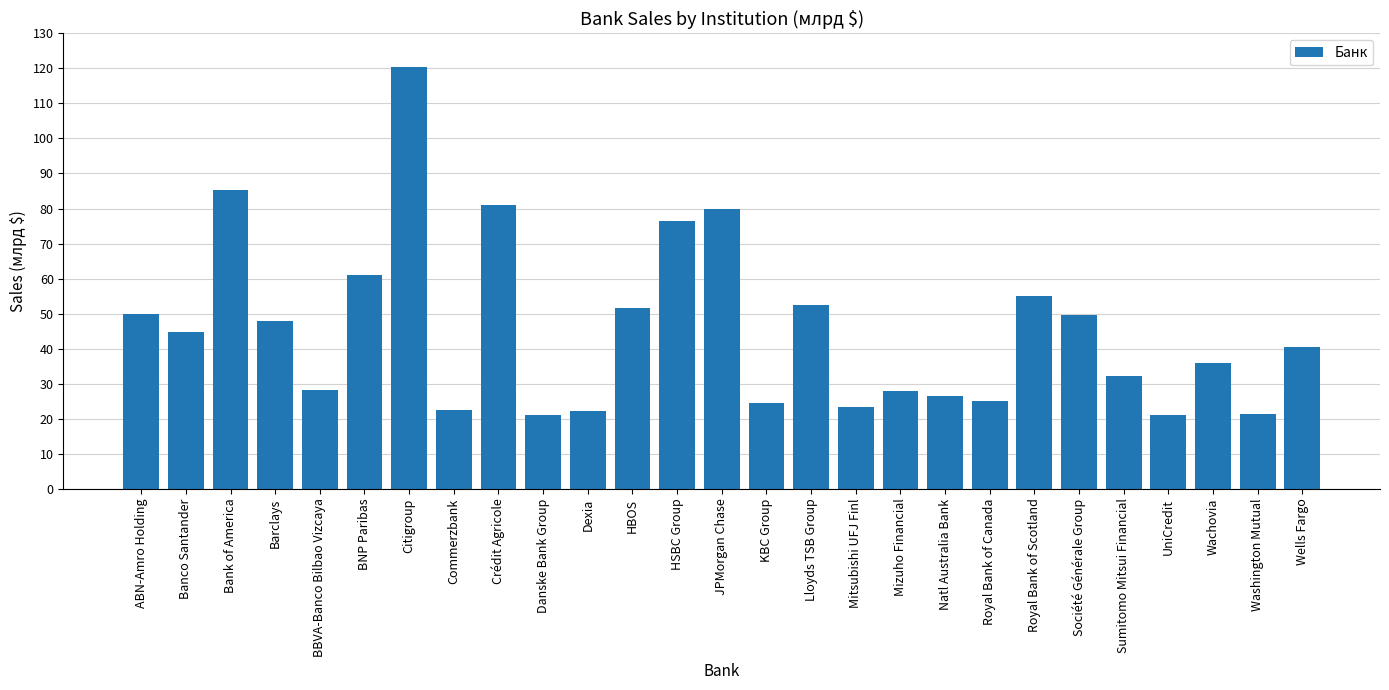

Read the value at Mitsubishi UFJ Finl.

23.5